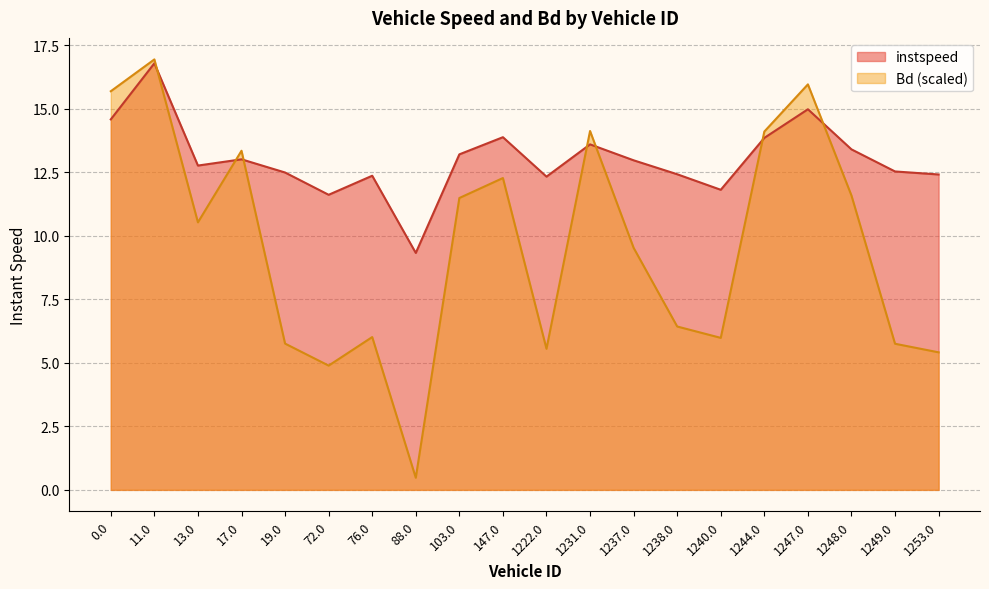

Is the value of instspeed at 13.0 greater than the value of Bd at 1238.0?

Yes